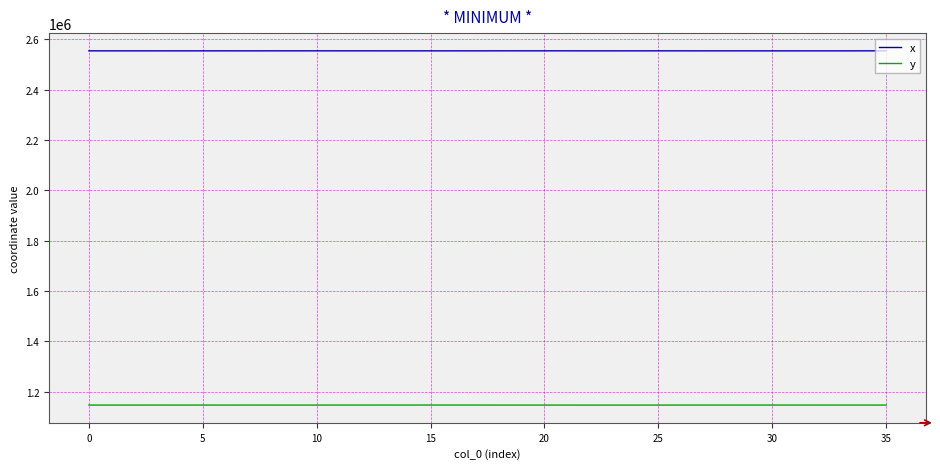

How many lines are shown in the chart?

2